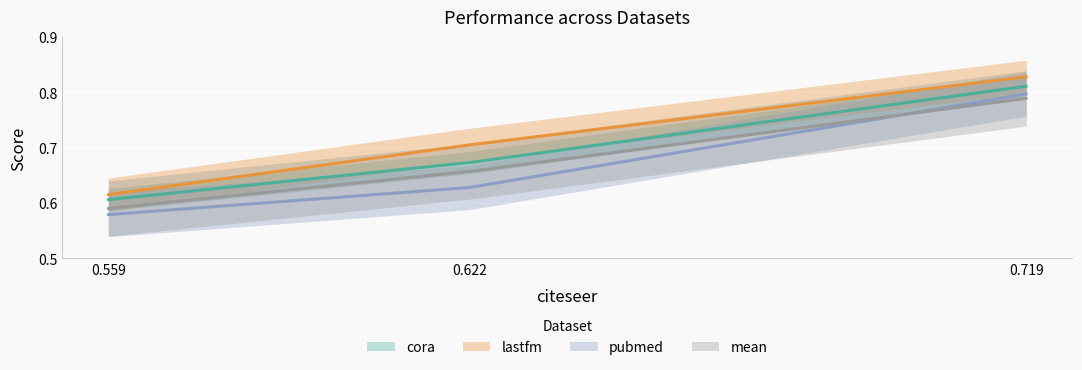

Between 2 and 1, which is larger?

2